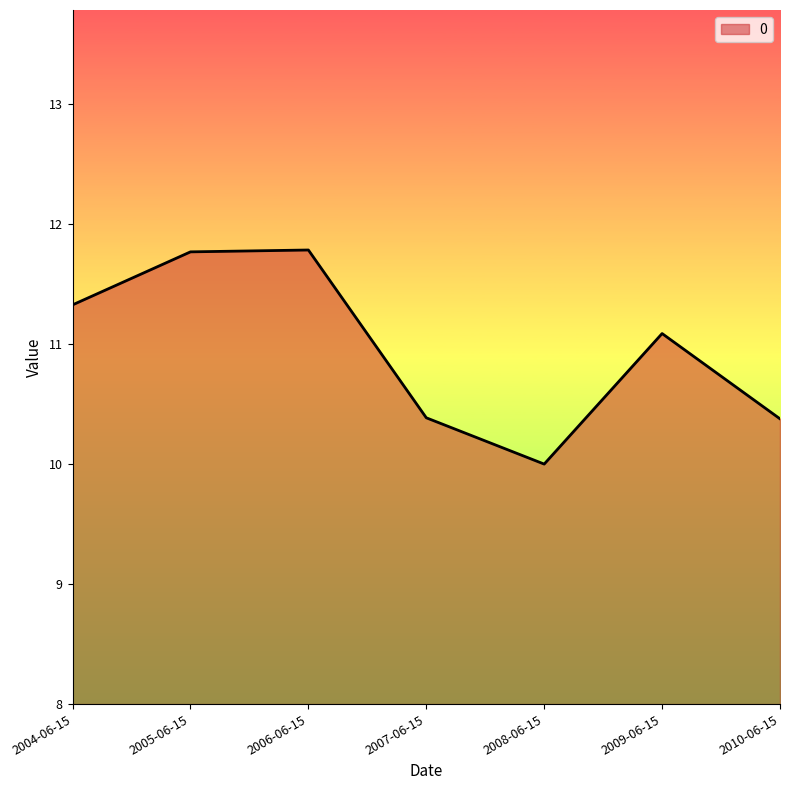

What is the change in value from 2005-06-15 to 2010-06-15?

-1.4